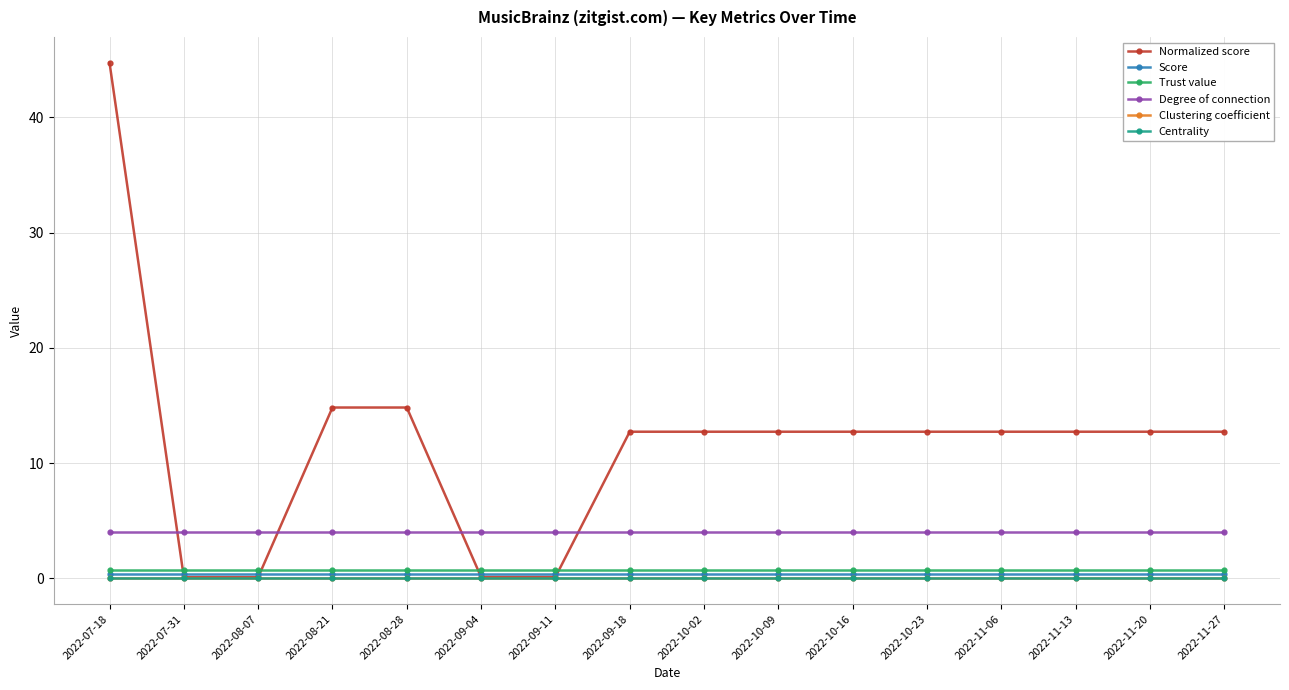

Which series has the largest total across all categories?

Normalized score